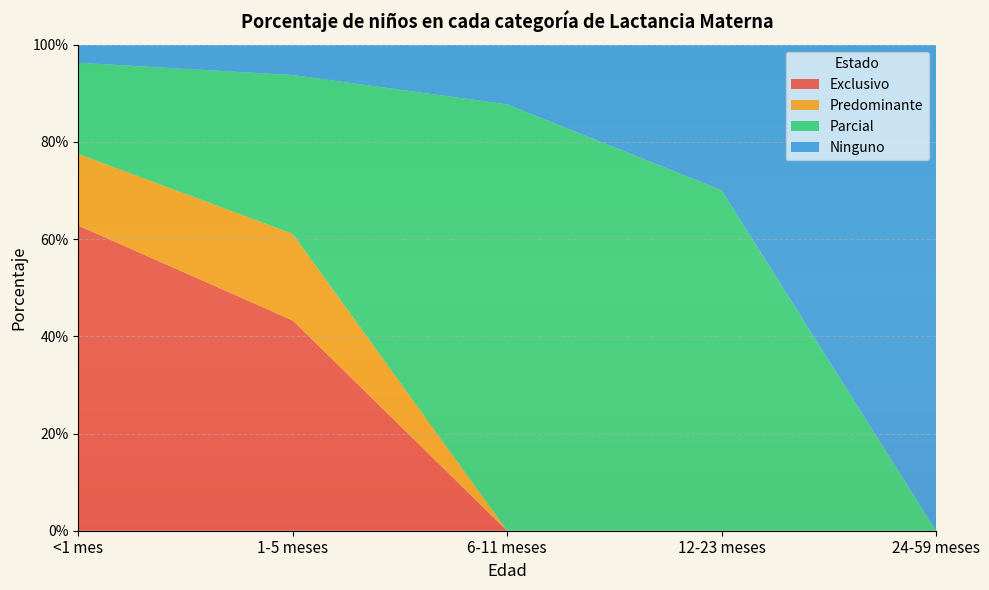

Reading right to left, list all the values displayed in this chart.

Exclusivo: 24-59 meses=0.0	12-23 meses=0.0	6-11 meses=0.0	1-5 meses=0.4	<1 mes=0.6
Predominante: 24-59 meses=0.0	12-23 meses=0.0	6-11 meses=0.0	1-5 meses=0.2	<1 mes=0.1
Parcial: 24-59 meses=0.0	12-23 meses=0.7	6-11 meses=0.9	1-5 meses=0.3	<1 mes=0.2
Ninguno: 24-59 meses=1.0	12-23 meses=0.3	6-11 meses=0.1	1-5 meses=0.1	<1 mes=0.0